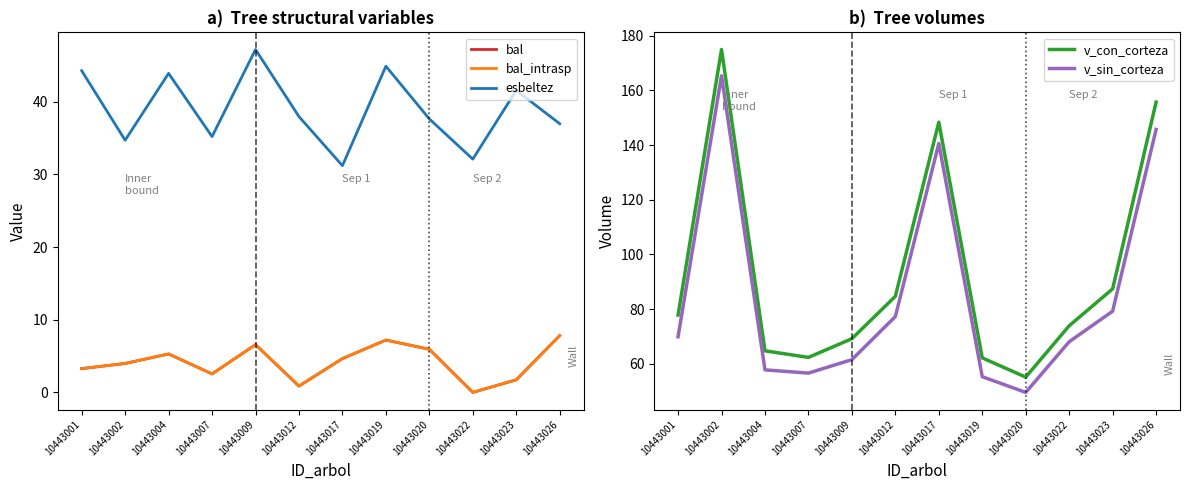

Reading left to right, extract all data points from this chart.

bal: 10443001=3.3	10443002=4.0	10443004=5.3	10443007=2.5	10443009=6.6	10443012=0.9	10443017=4.7	10443019=7.2	10443020=5.9	10443022=0.0	10443023=1.7	10443026=7.8
bal_intrasp: 10443001=3.3	10443002=4.0	10443004=5.3	10443007=2.5	10443009=6.6	10443012=0.9	10443017=4.7	10443019=7.2	10443020=5.9	10443022=0.0	10443023=1.7	10443026=7.8
esbeltez: 10443001=44.2	10443002=34.7	10443004=43.9	10443007=35.2	10443009=47.2	10443012=37.9	10443017=31.2	10443019=44.9	10443020=37.6	10443022=32.1	10443023=41.5	10443026=37.0
v_con_corteza: 10443001=77.8	10443002=175.0	10443004=64.7	10443007=62.3	10443009=69.1	10443012=84.6	10443017=148.4	10443019=62.1	10443020=55.1	10443022=73.9	10443023=87.4	10443026=155.7
v_sin_corteza: 10443001=69.8	10443002=165.4	10443004=57.7	10443007=56.5	10443009=61.5	10443012=77.2	10443017=140.6	10443019=55.2	10443020=49.5	10443022=68.0	10443023=79.2	10443026=145.7